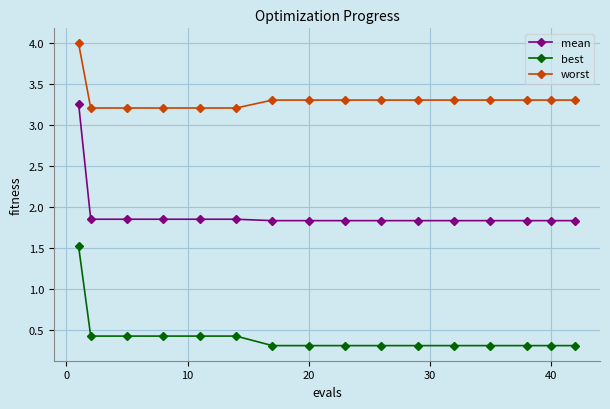

Rank the series by their average value, from lowest to highest.

best, mean, worst